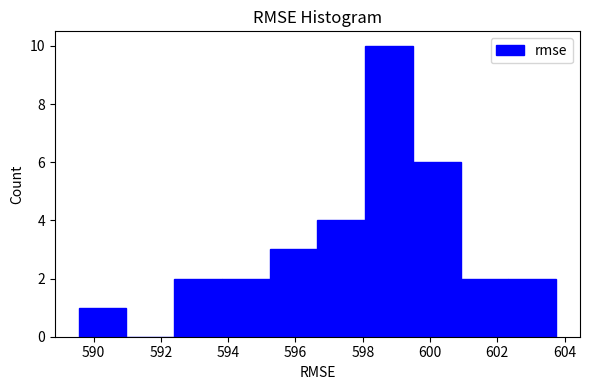

How tall is the bar that spans 589.6 to 591.0 on the x-axis? Neither the bar edges nor the heights are printed on the chart, so give them approximately, as read against the axes.

1